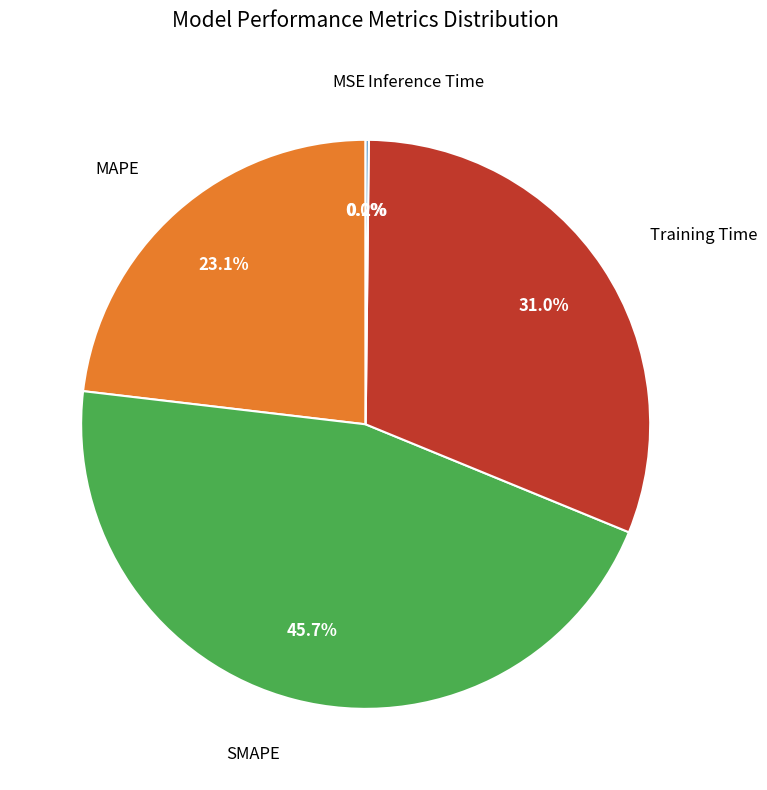

Is there any slice that represents more than half of the pie?

No